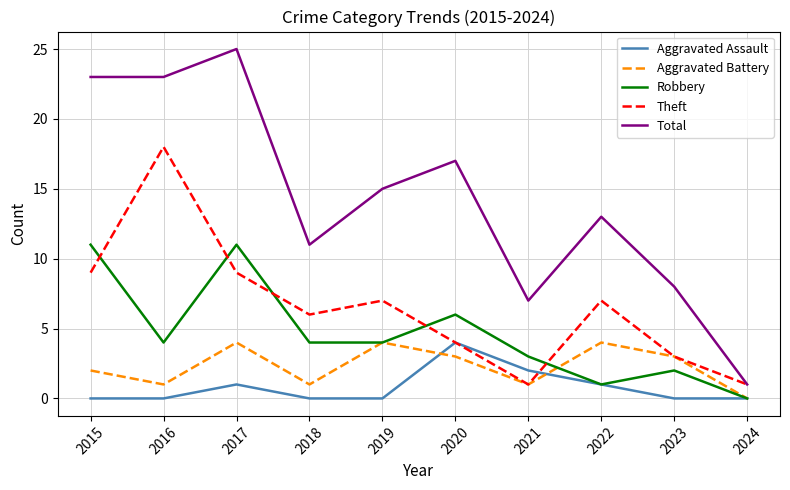

True or false: Robbery and Total intersect in this chart.

False